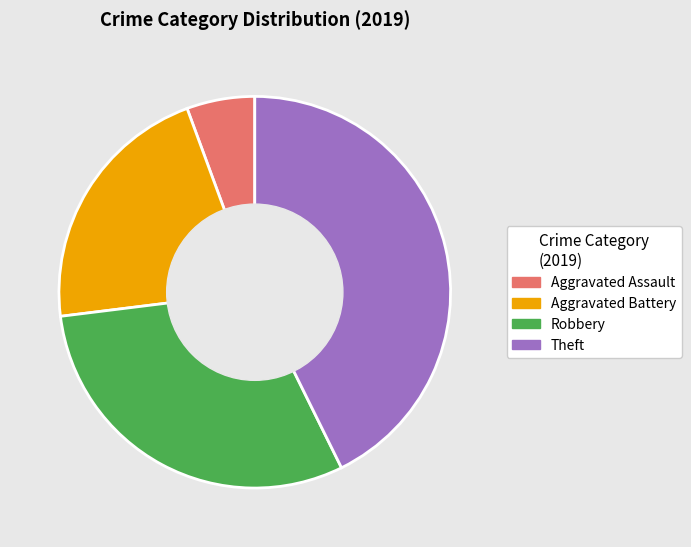

Is there a majority slice in this chart?

No